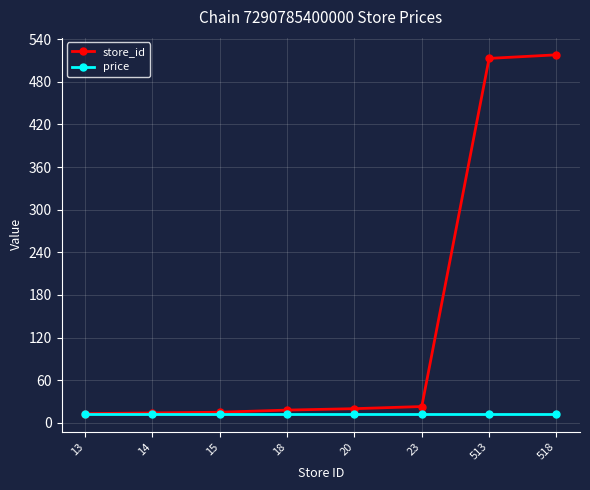

What is the maximum value shown in the chart?

518.0